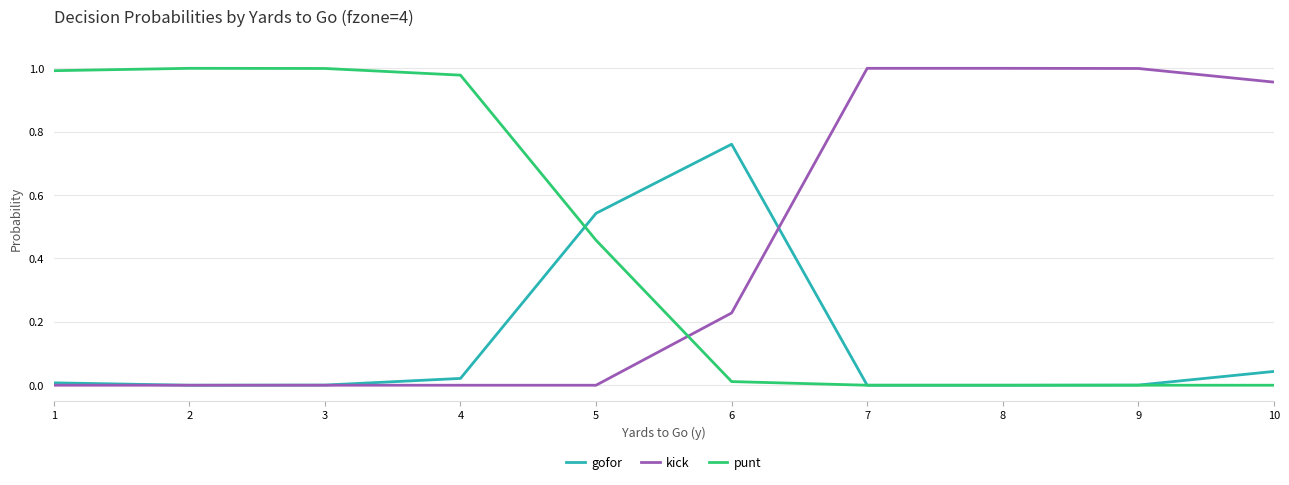

Is the value of punt at 7 greater than the value of kick at 8?

No